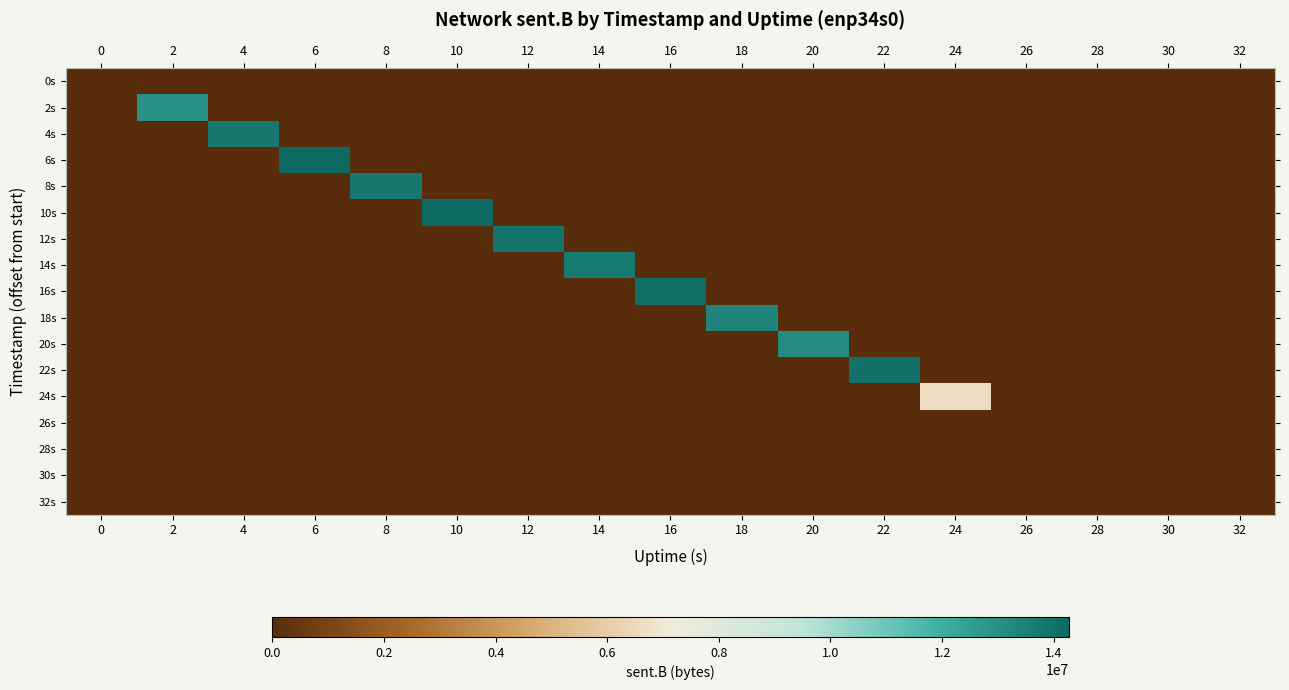

How many categories are shown in the chart?

17